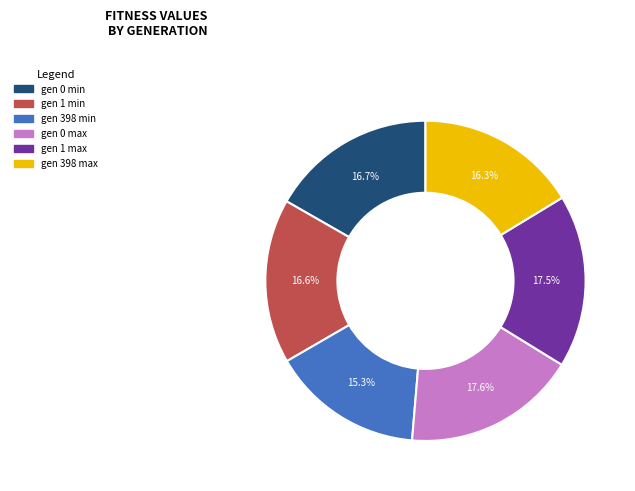

Do gen 398 min and gen 1 min together represent more than half of the pie?

No